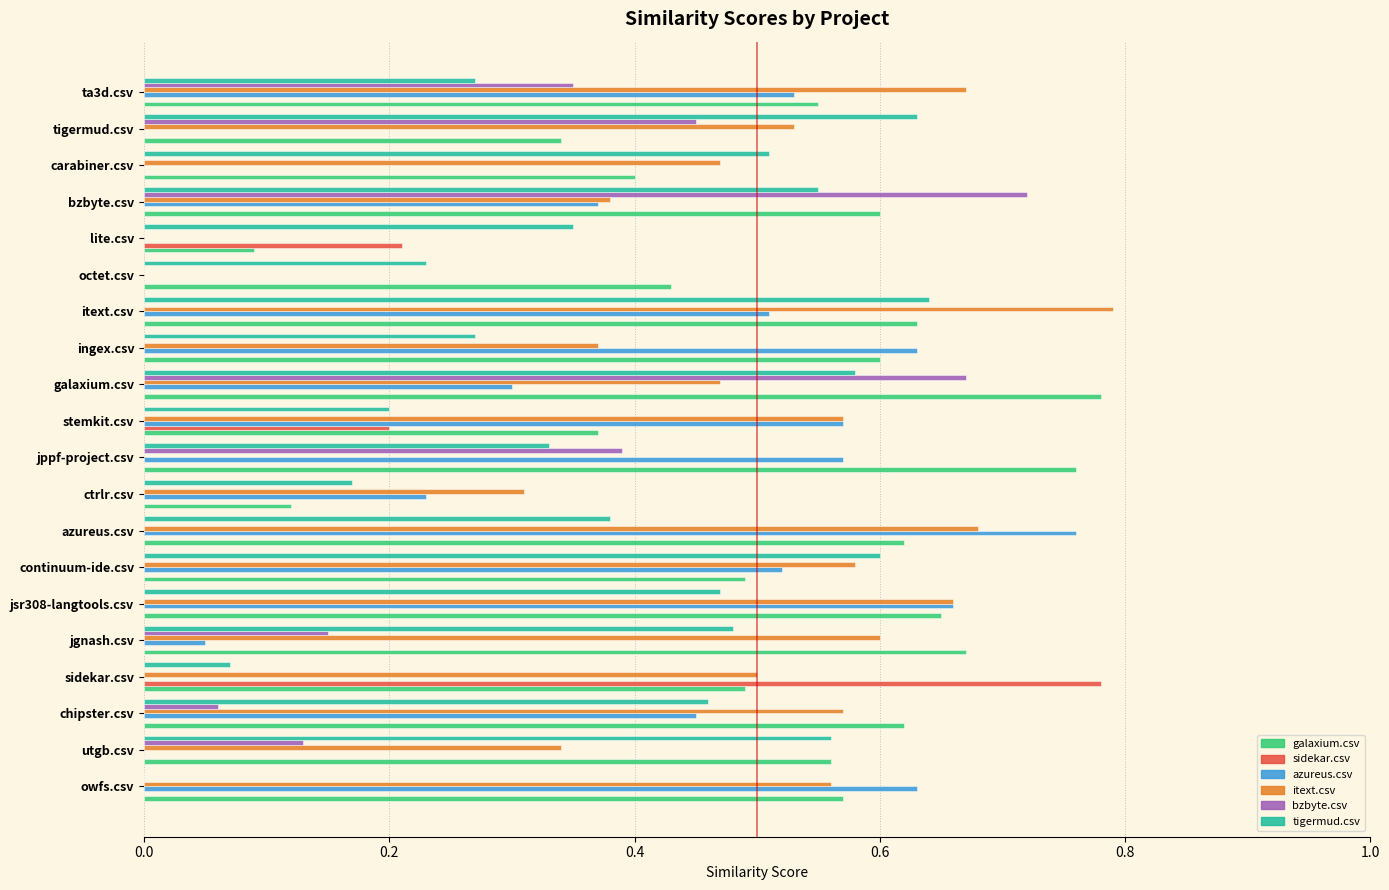

At which category is the sum across all series the highest?

galaxium.csv